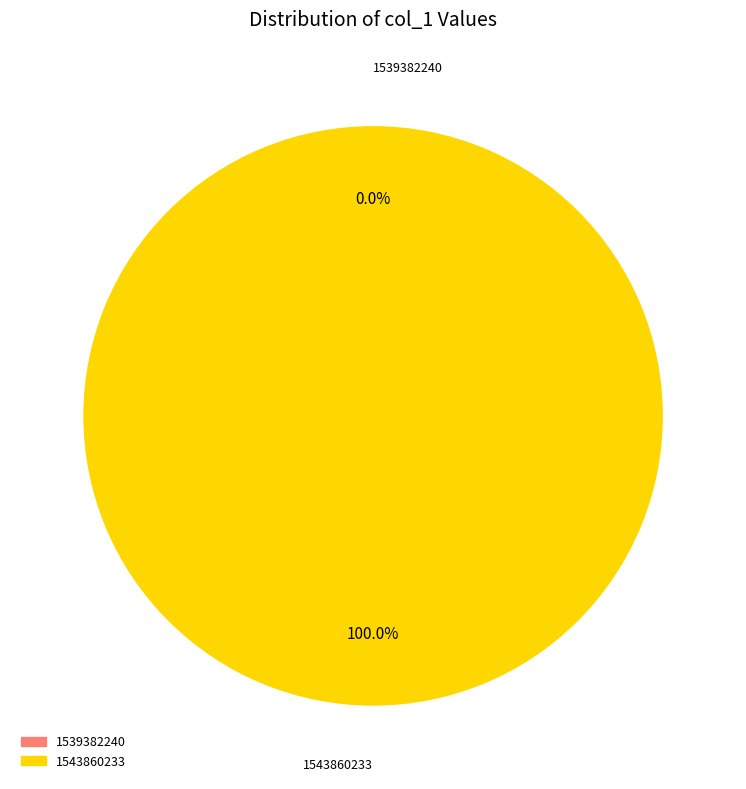

What is the total percentage of 1539382240 and 1543860233?

100.0%